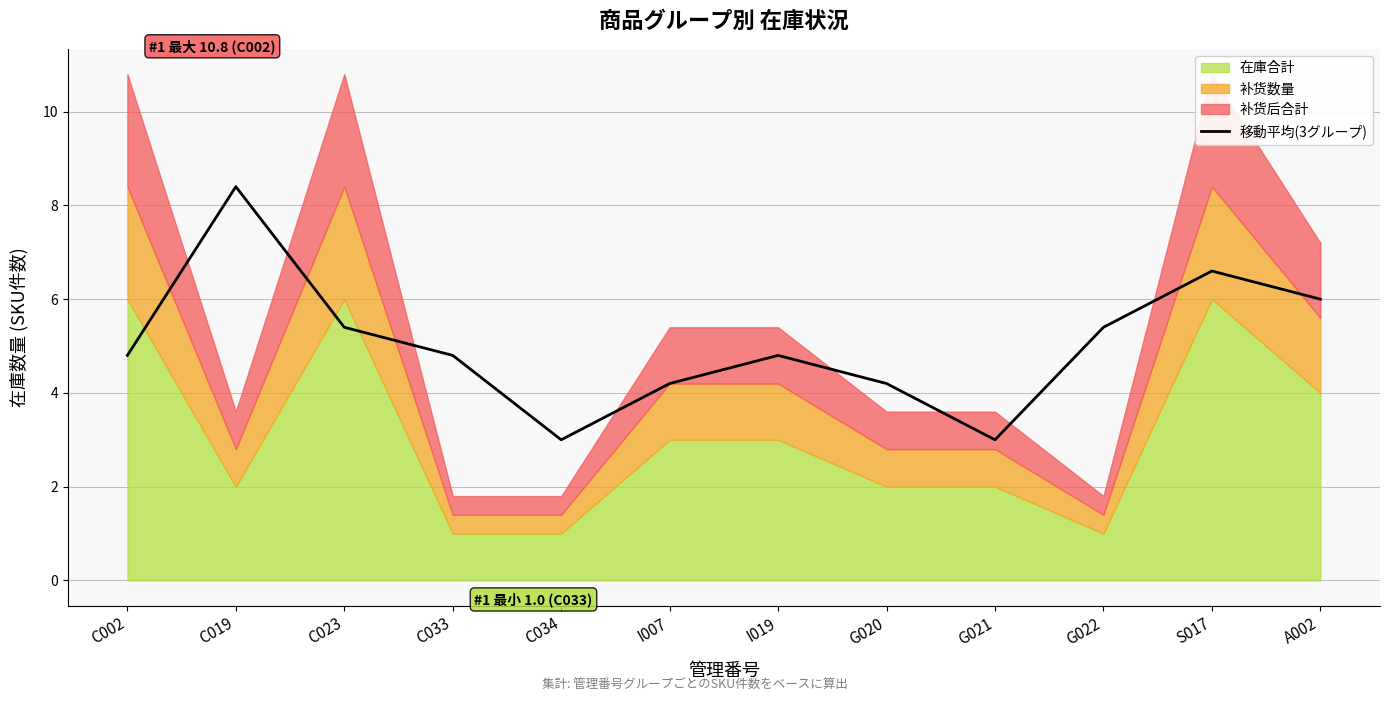

What is the maximum value for 移動平均(3グループ)?

8.4